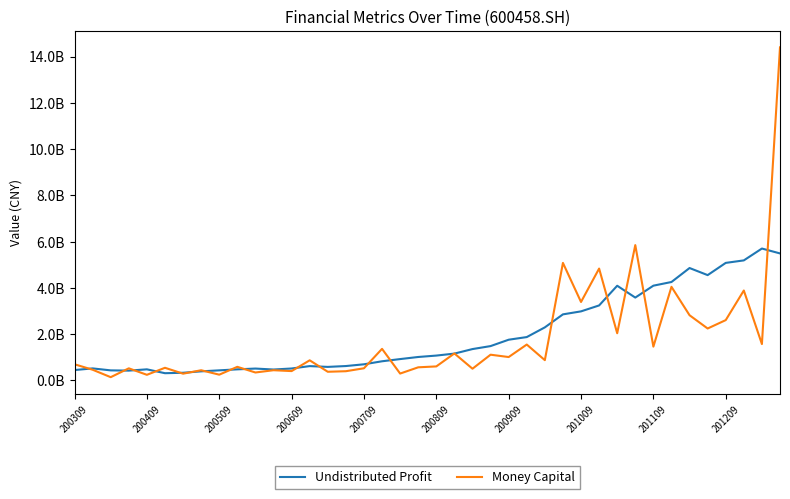

Is this an area chart (filled region under the line)?

No